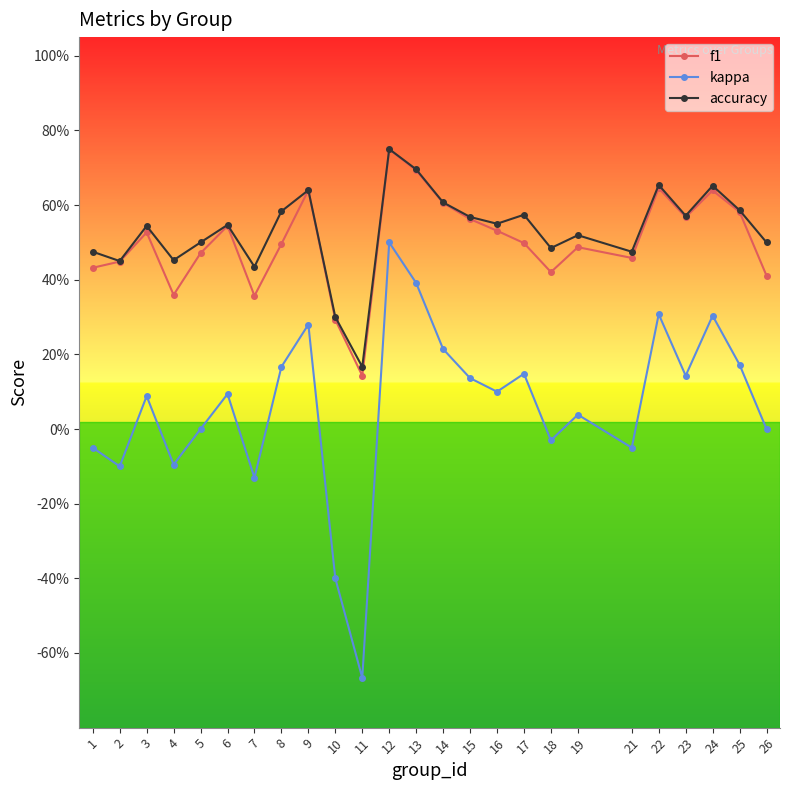

In accuracy, how many points are lower than both neighbors (excluding endpoints)?

8